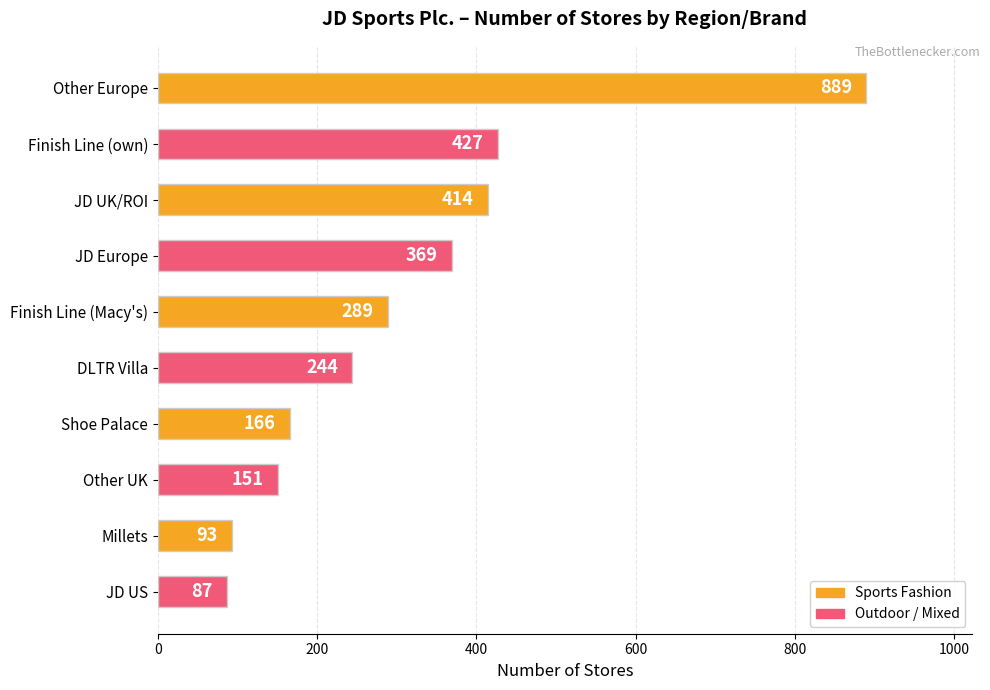

Reading top to bottom, what are all the values shown in this chart?

889	427	414	369	289	244	166	151	93	87